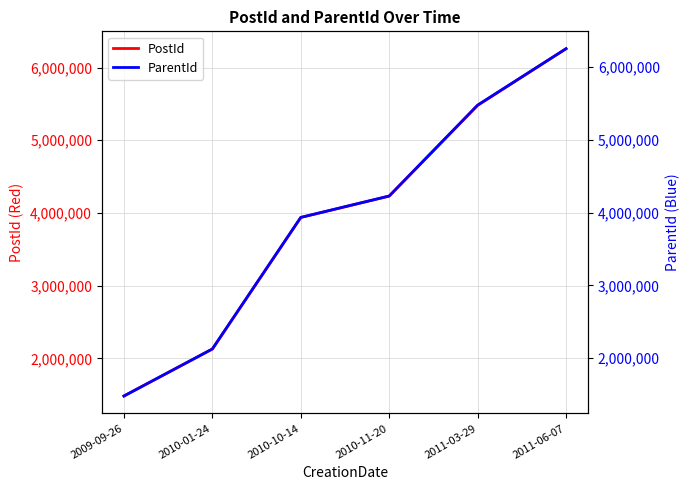

What is the maximum value for ParentId?

6254286